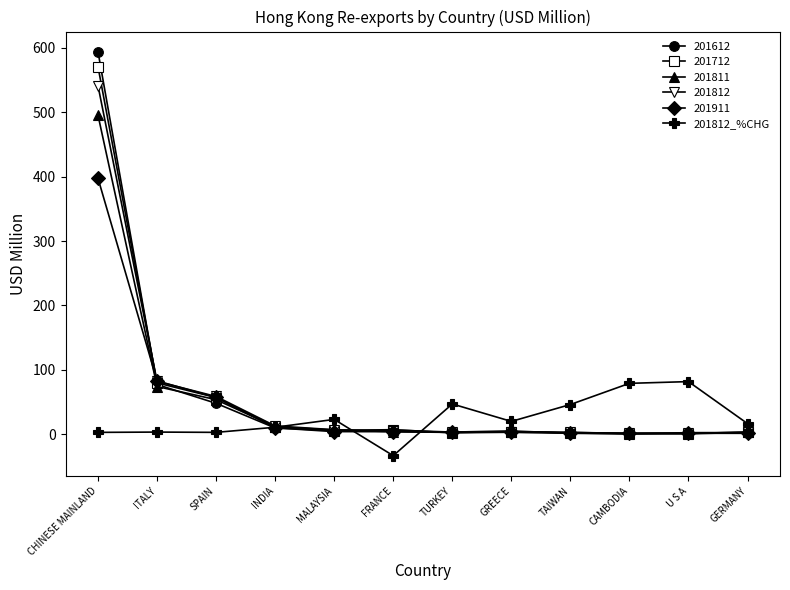

Which series has the widest spread of values?

201612